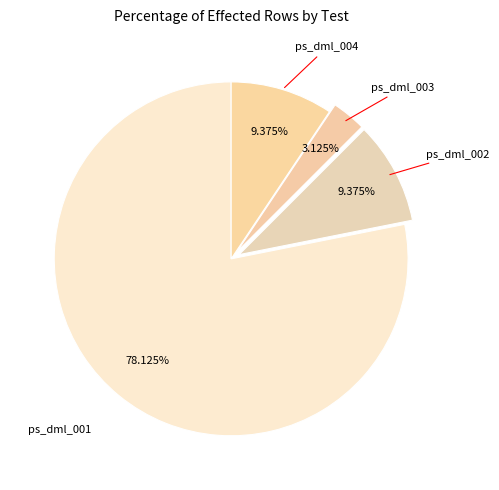

The ps_dml_002 slice represents 9% of the pie. True or false?

True